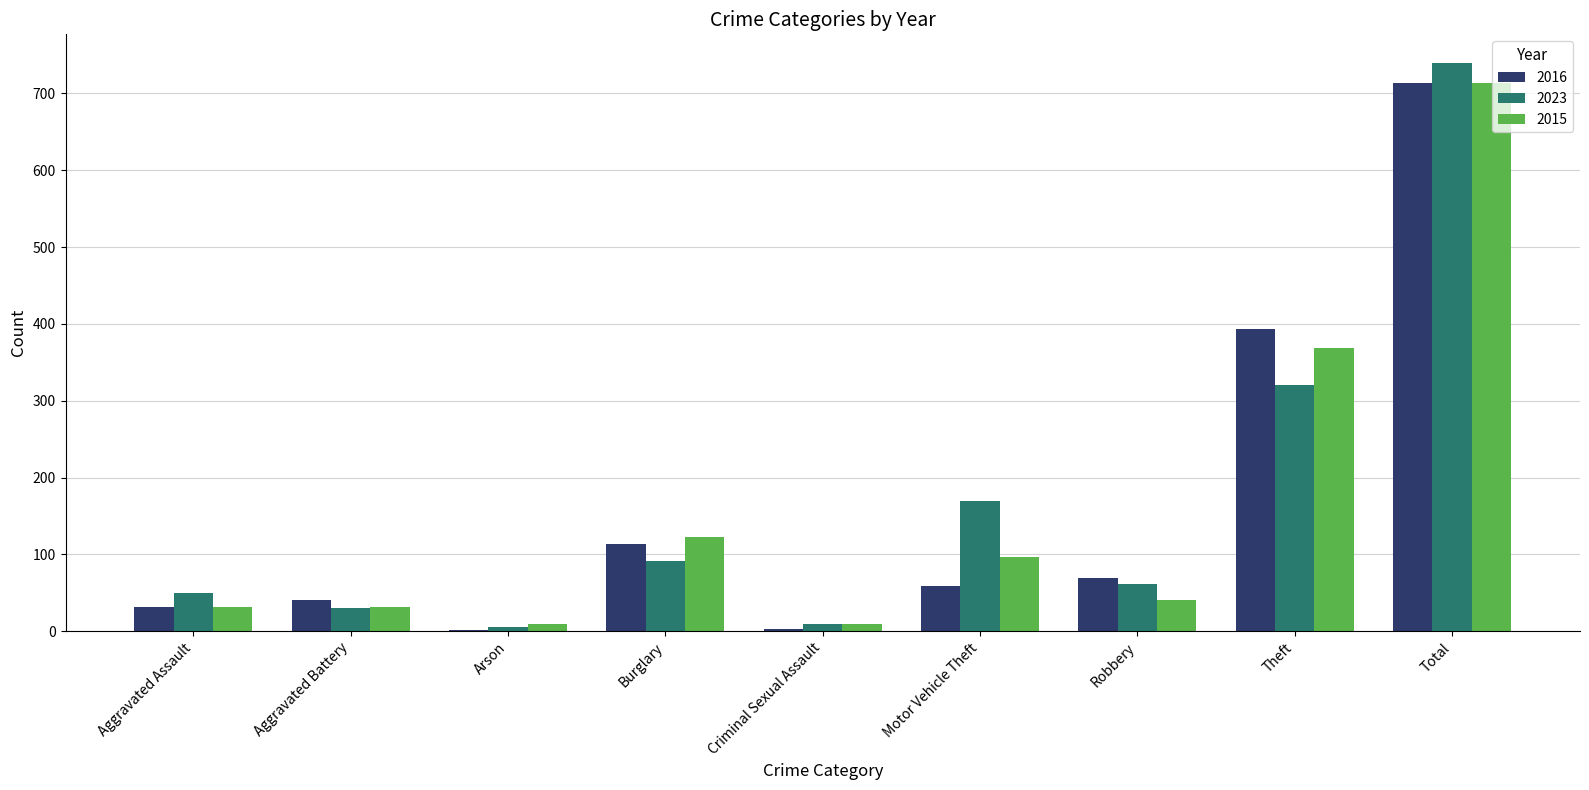

At which category is the sum across all series the highest?

Total